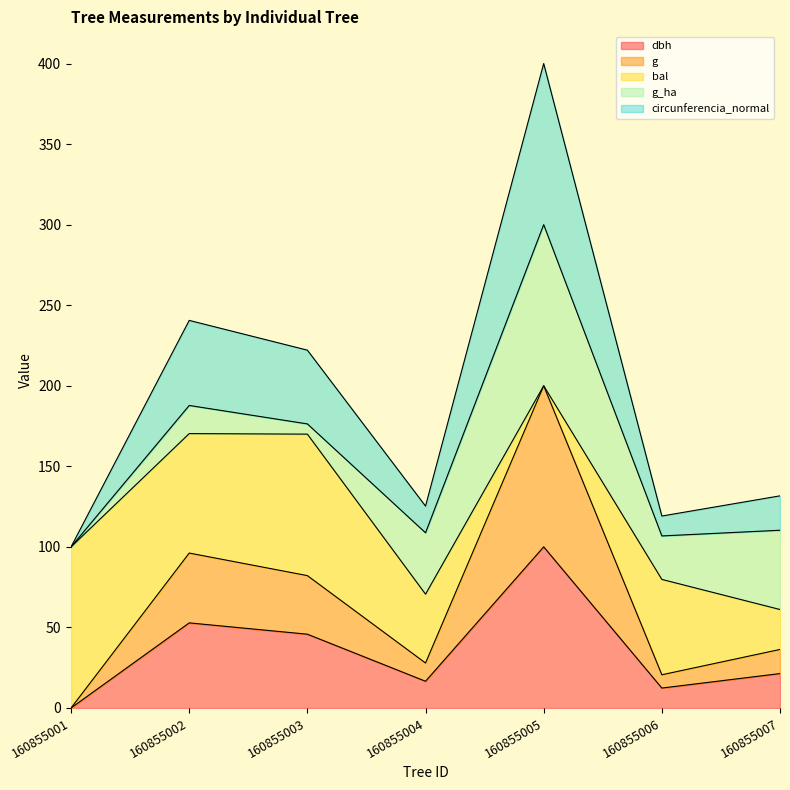

What are all the series names shown in the legend?

dbh, g, bal, g_ha, circunferencia_normal